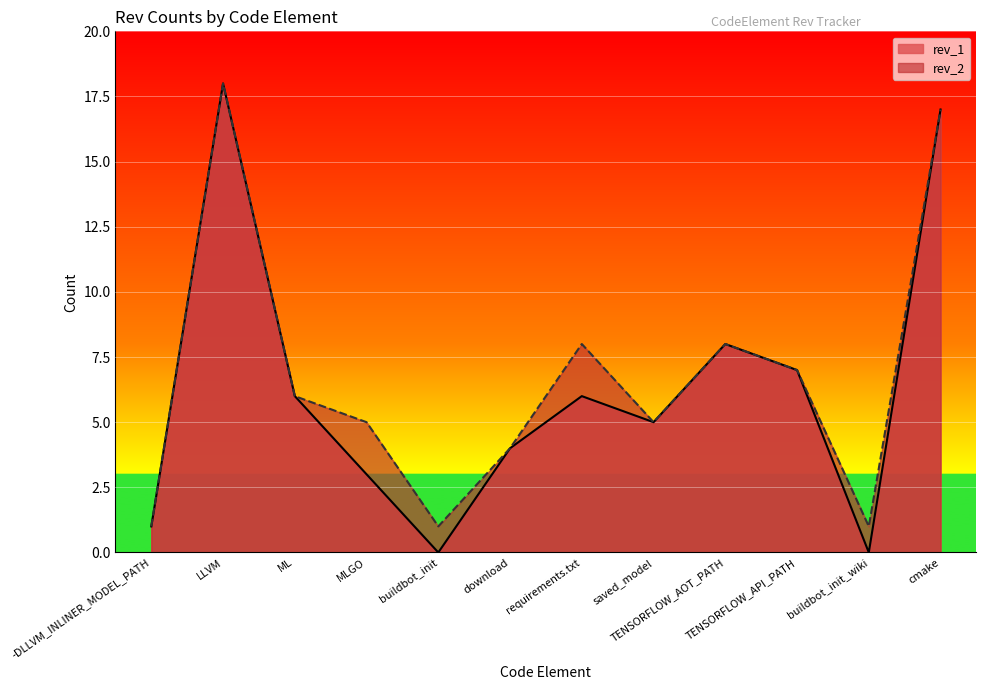

Which series has the widest spread of values?

rev_1